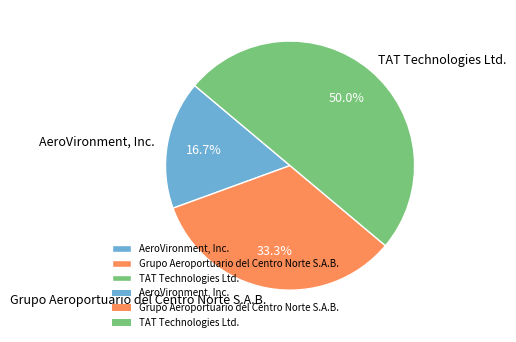

Does Grupo Aeroportuario del Centro Norte S.A.B. represent more than half of the total?

No